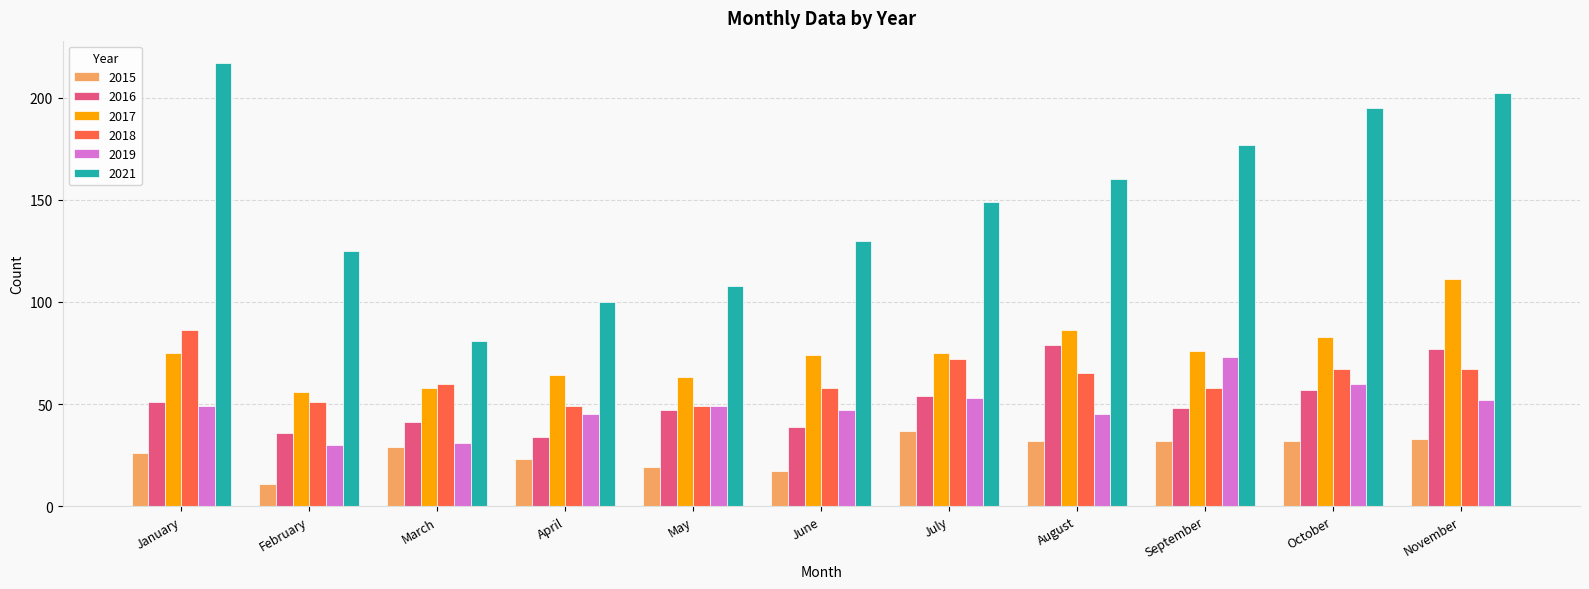

What is the value of the 2015 bar at the 5th from the left?

19